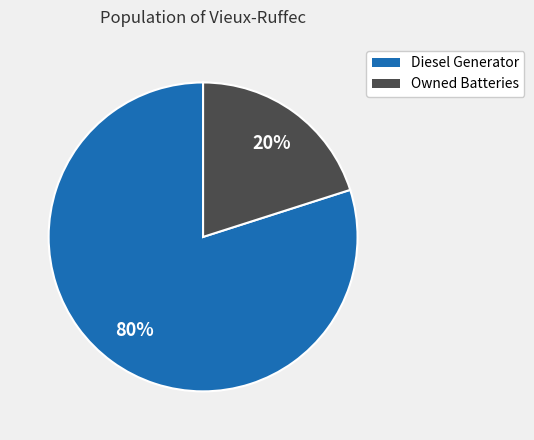

To the nearest percent, what is the combined percentage of Owned Batteries and Diesel Generator?

100%